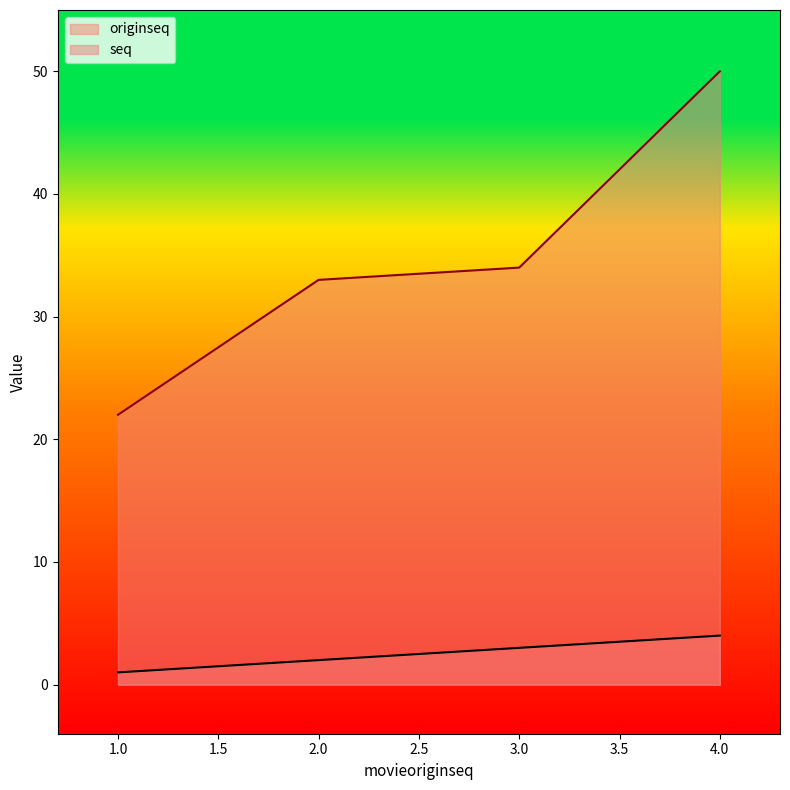

Is it true that seq equals 33 at 2.0?

True